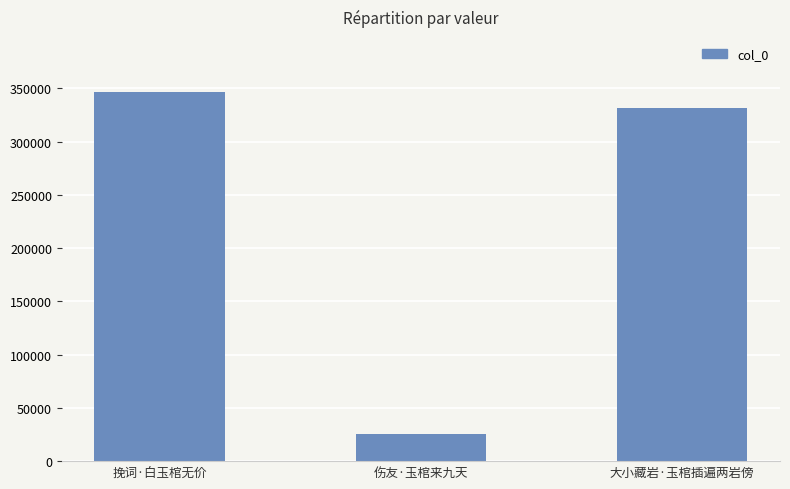

True or false: the data shows 10432 at 伤友·玉棺来九天.

False